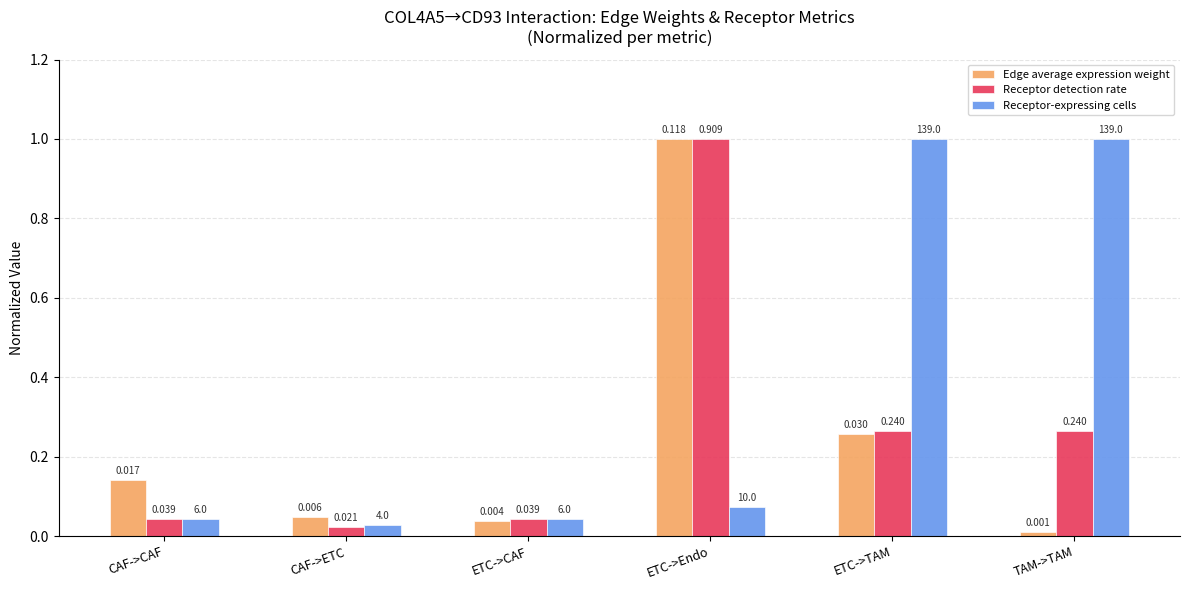

Rank the series at TAM->TAM from lowest to highest value.

Edge average expression weight, Receptor detection rate, Receptor-expressing cells